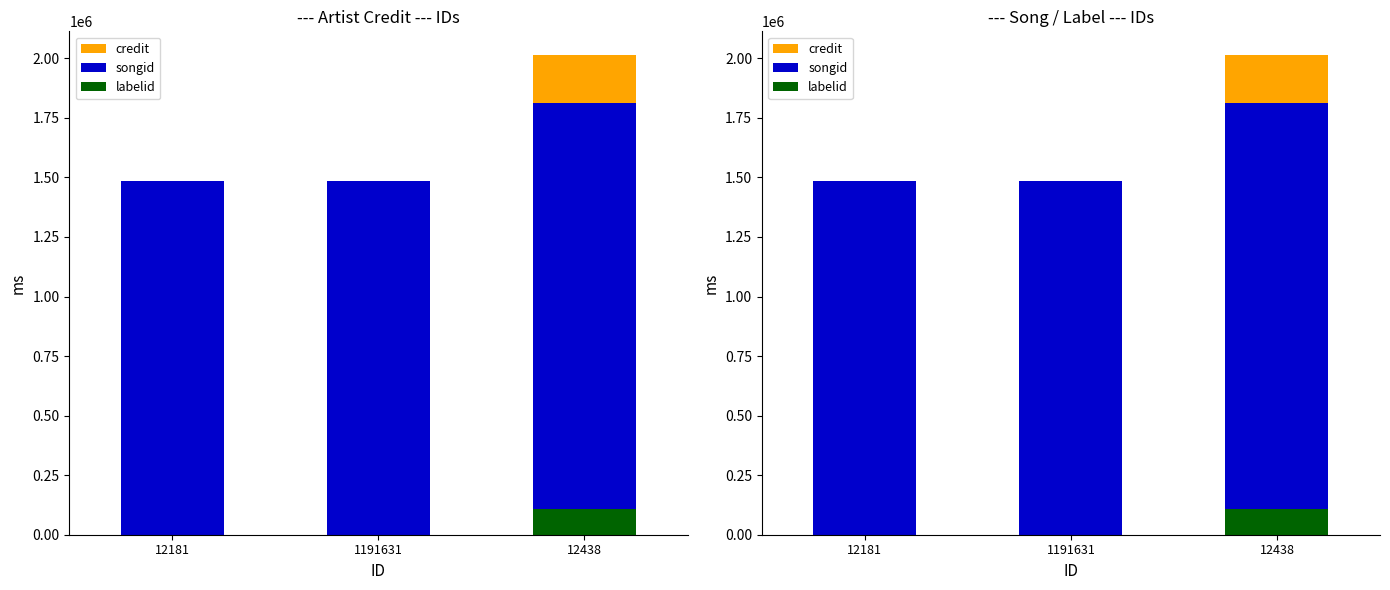

The credit series shows 1419991 at 12181. True or false?

True